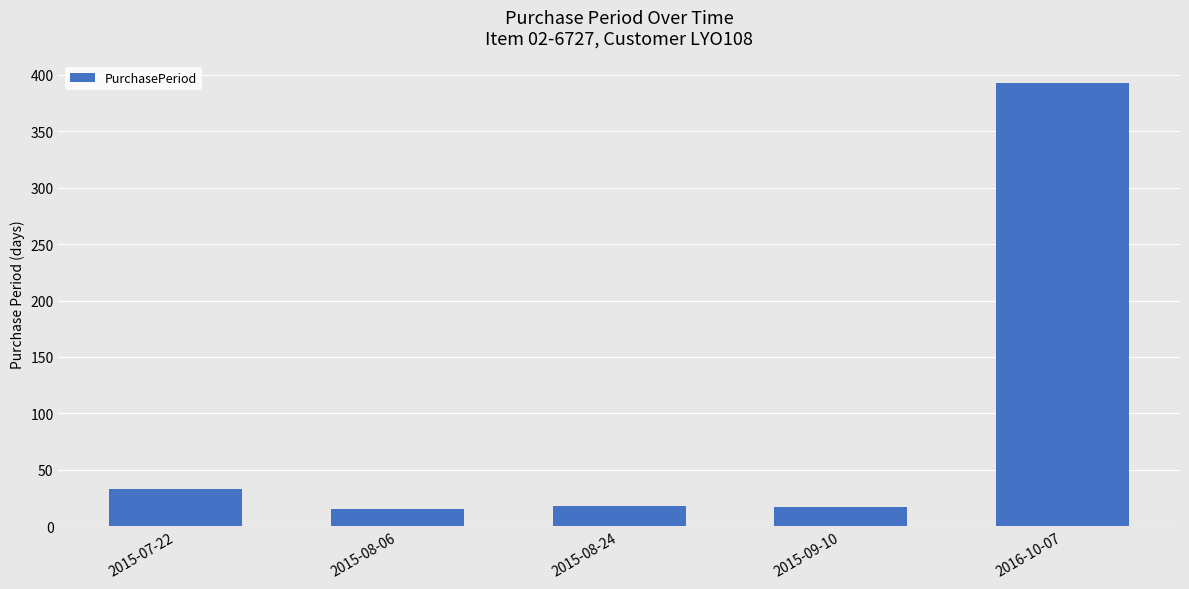

Where is the data nearest to the value 204?

2015-07-22